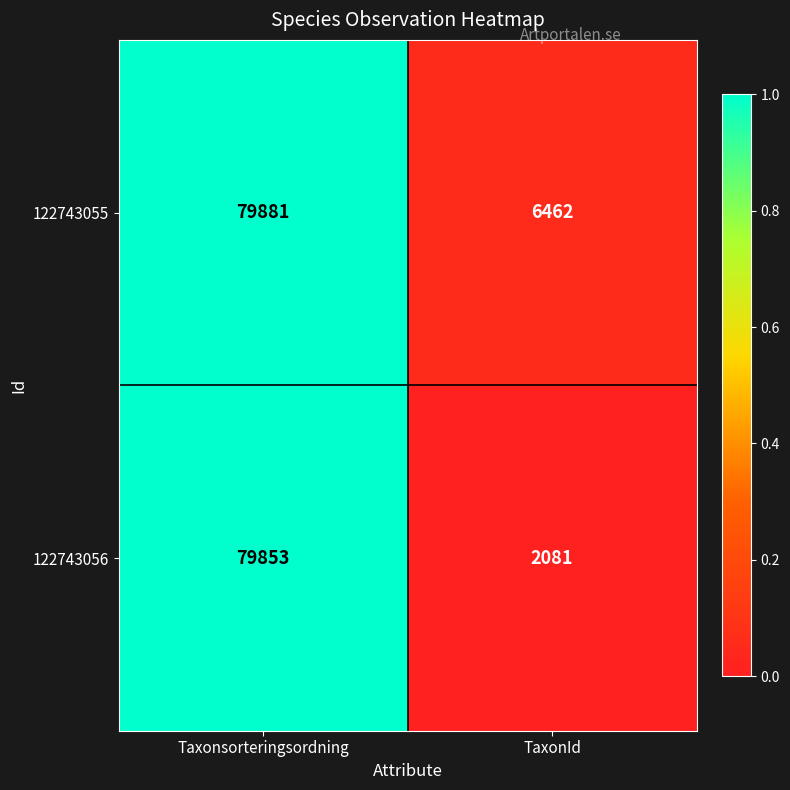

Which series has the largest range (max minus min)?

122743056